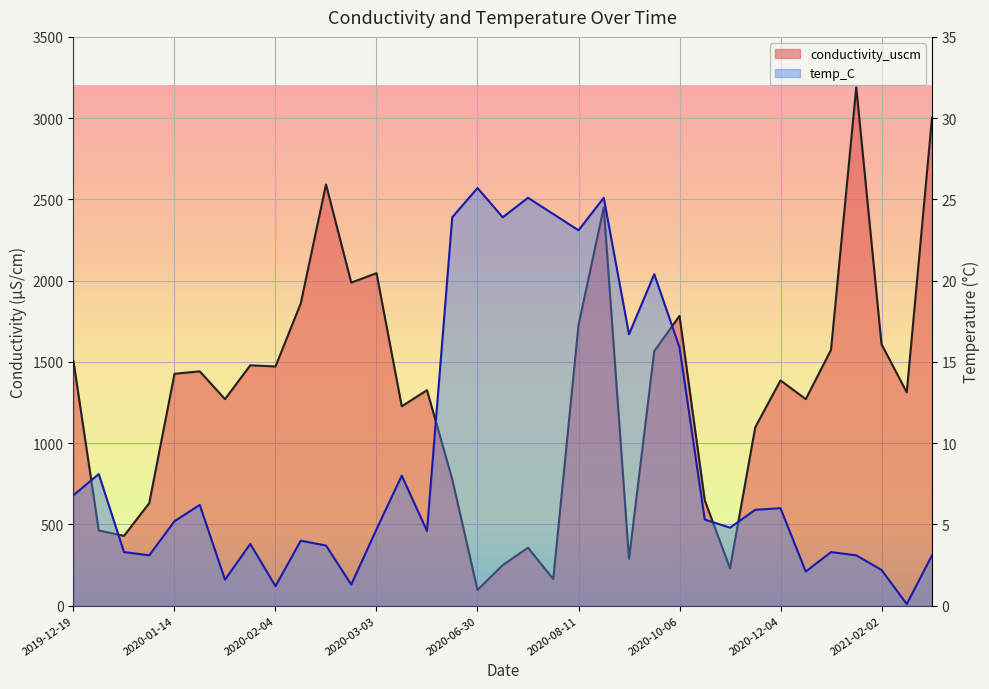

True or false: conductivity_uscm has a value of 1479.0 at 2020-01-28.

True